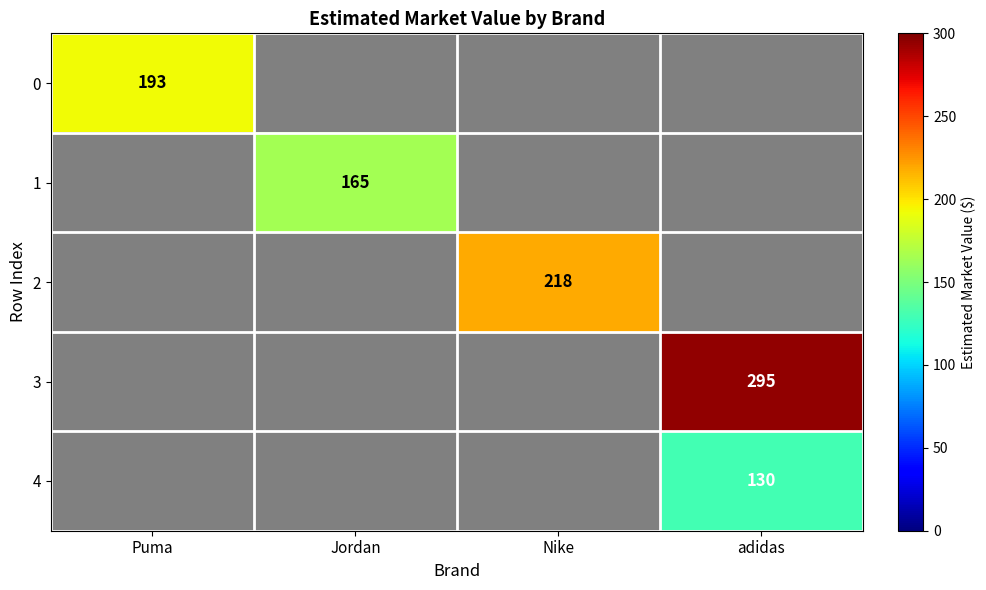

What is the maximum value shown in the chart?

295.0